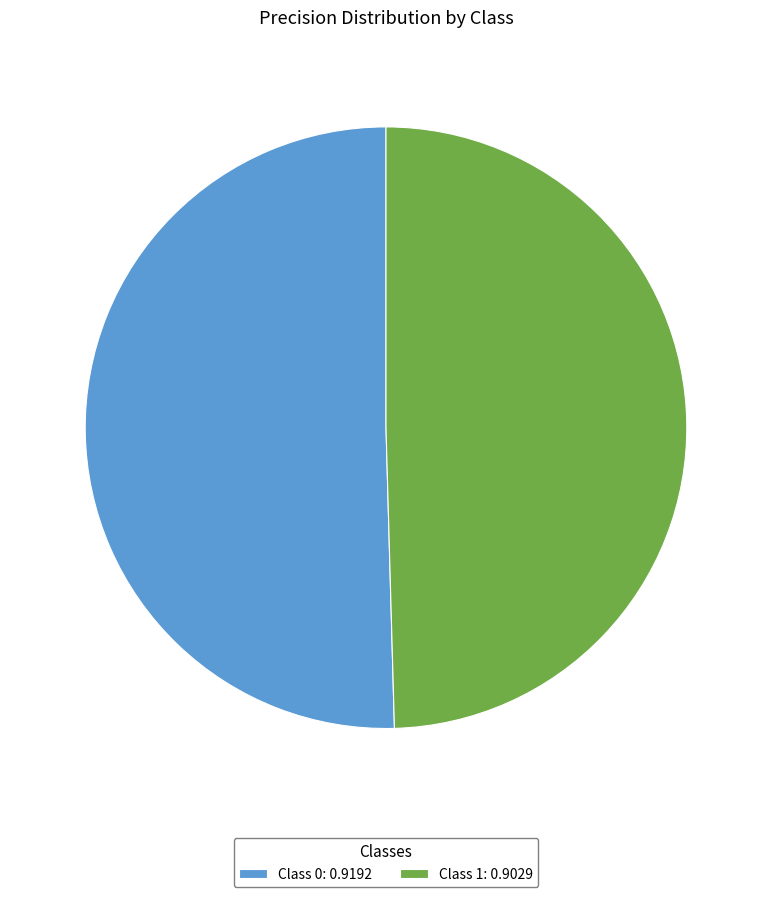

Do Class 1: 0.9029 and Class 0: 0.9192 together represent more than half of the pie?

Yes